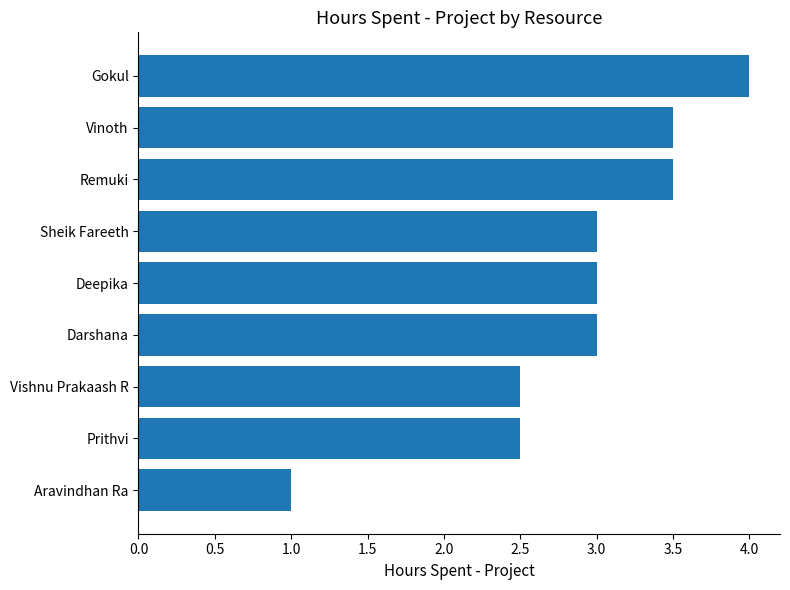

What is the approximate value at Vinoth?

3.5